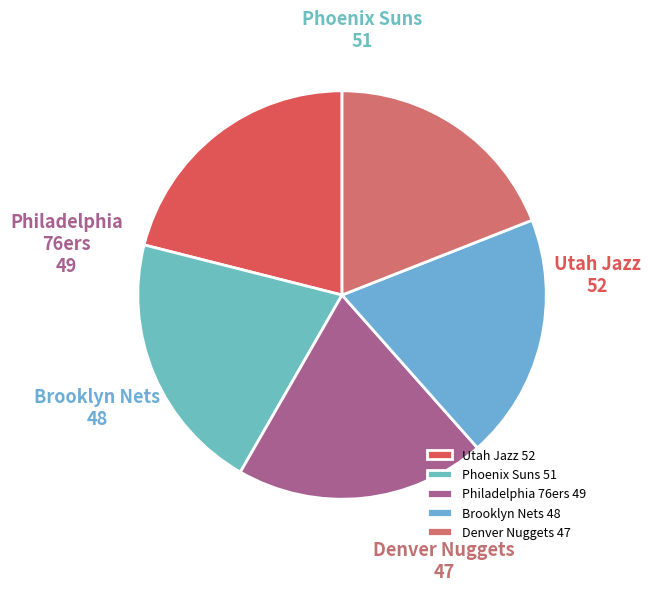

Is it true that Denver Nuggets is 19% of the pie?

True